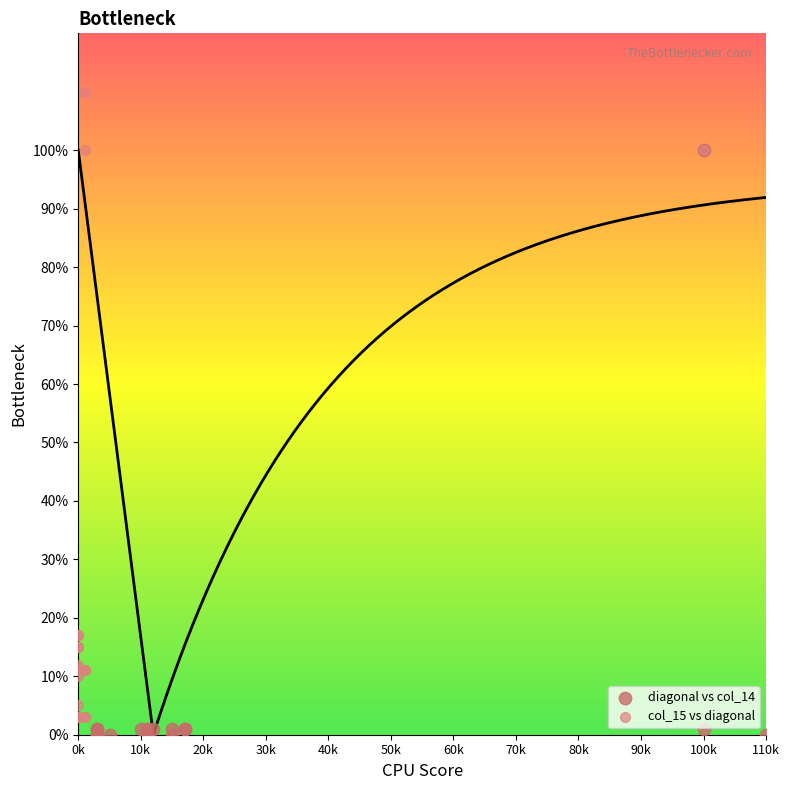

What are all the series names shown in the legend?

diagonal vs col_14, col_15 vs diagonal